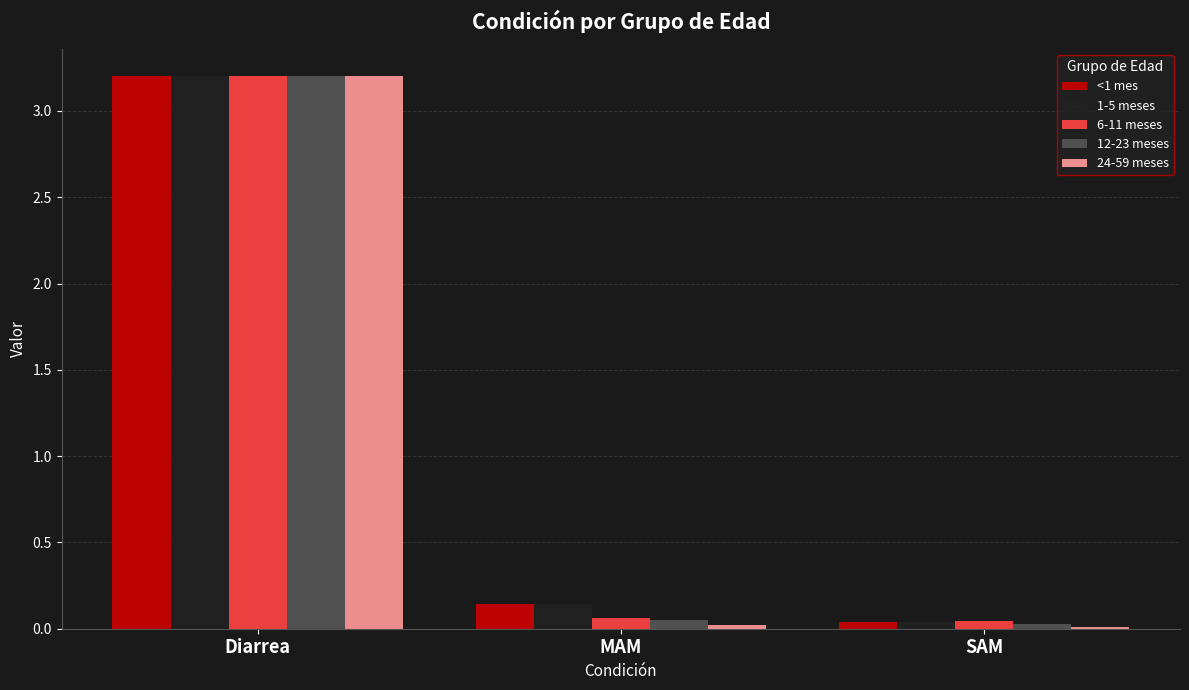

The 6-11 meses series shows 5.7 at Diarrea. True or false?

False